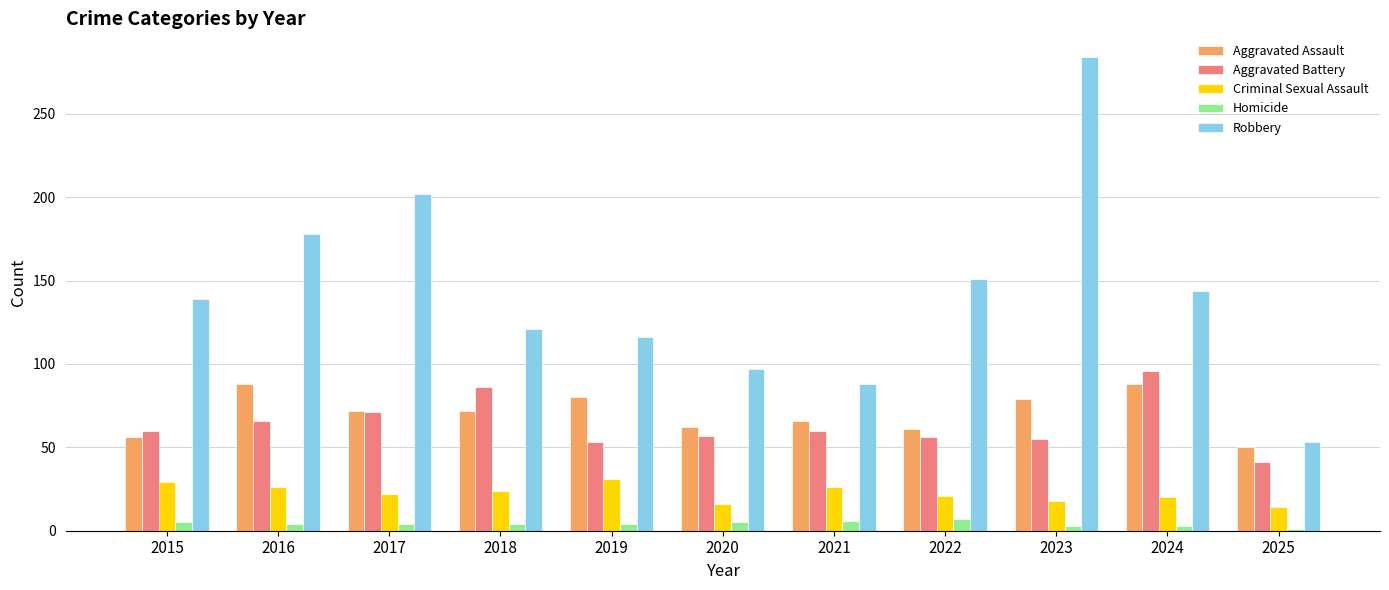

Which series changed the most between 2015 and 2021?

Robbery